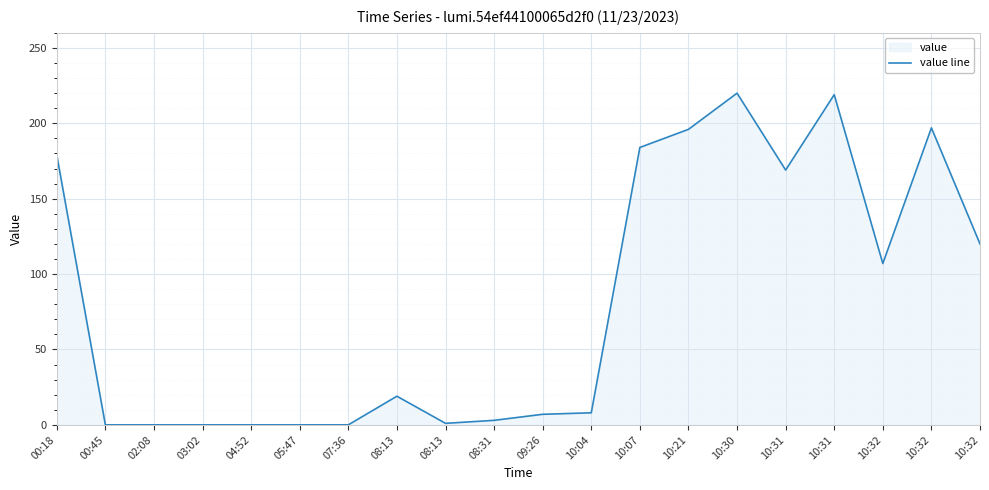

Where is the data nearest to the value 110?

10:32